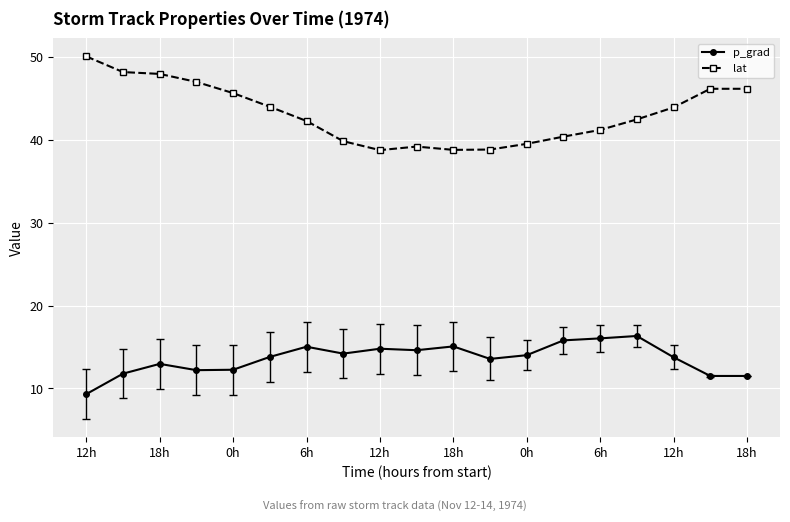

True or false: lat has more than 0 points higher than both neighbors.

True